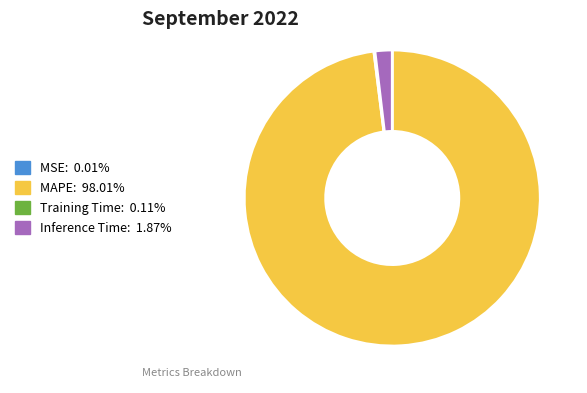

What is the largest slice in the pie chart?

MAPE